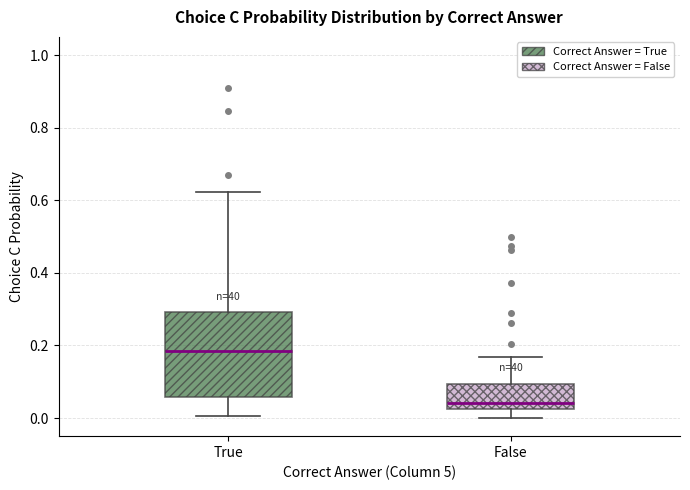

Which box is the tallest, from its lower edge to its upper edge?

True